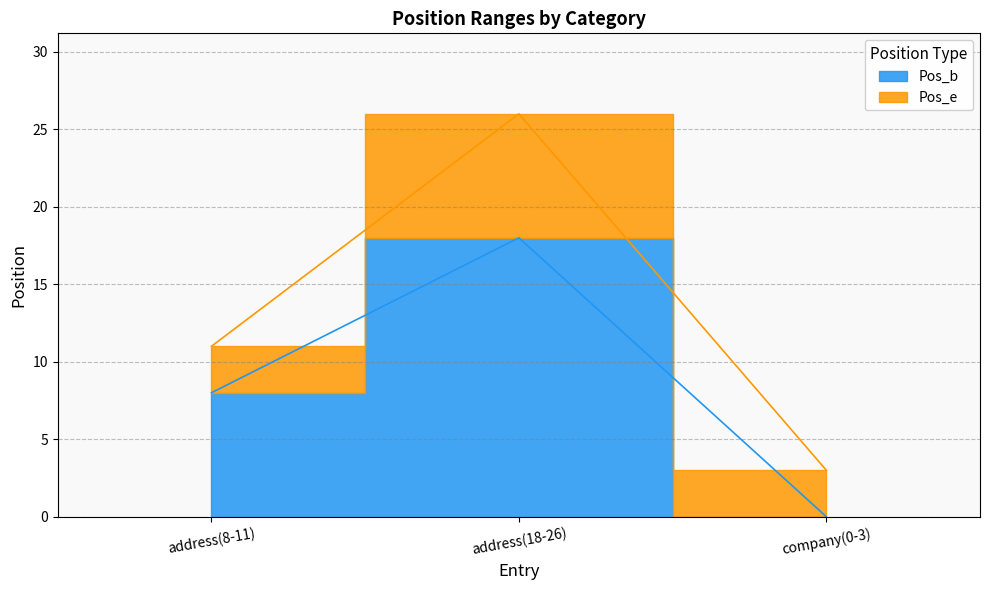

How many data points does each series have?

3